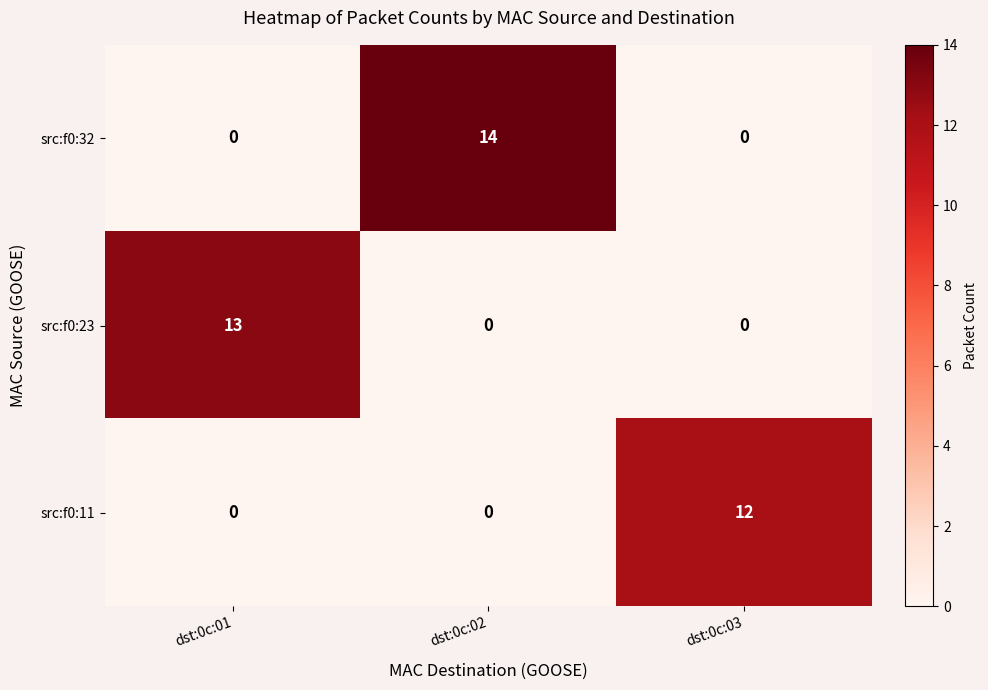

At which category is the sum across all series the highest?

dst:0c:02